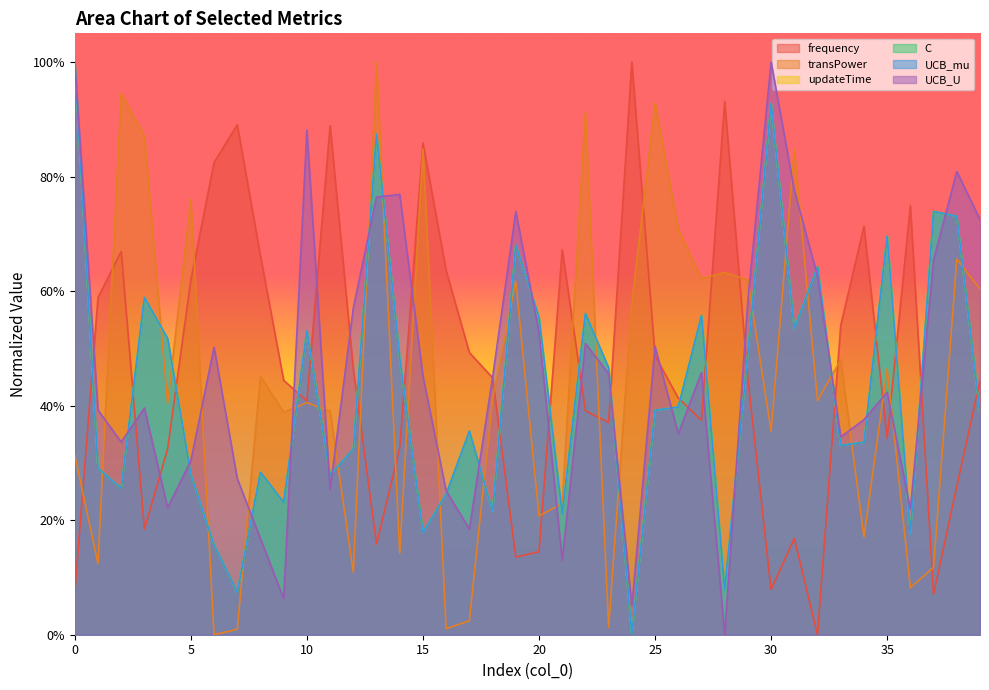

How many lines are shown in the chart?

6